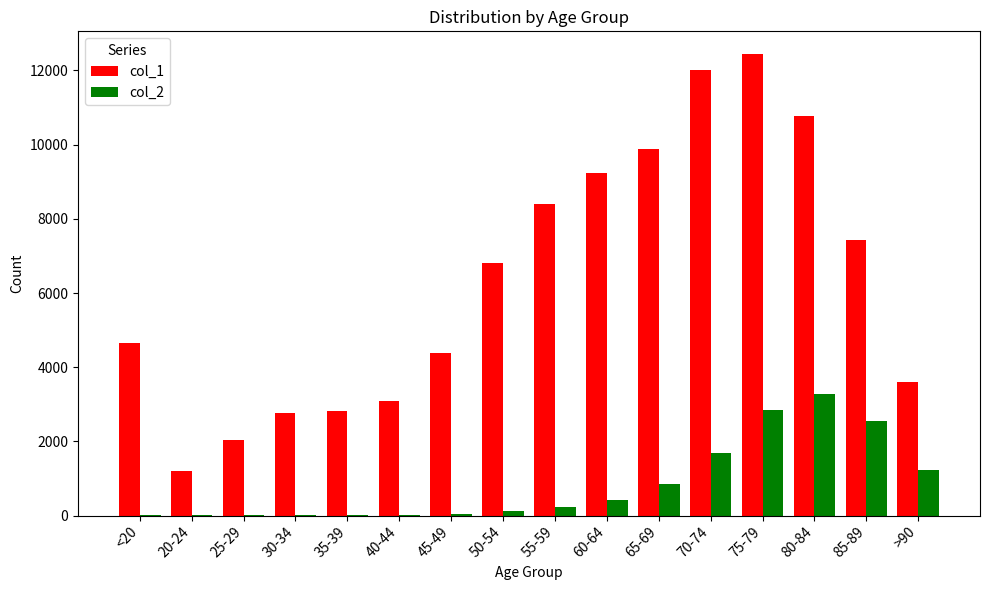

What is the average value of the col_2 series?

834